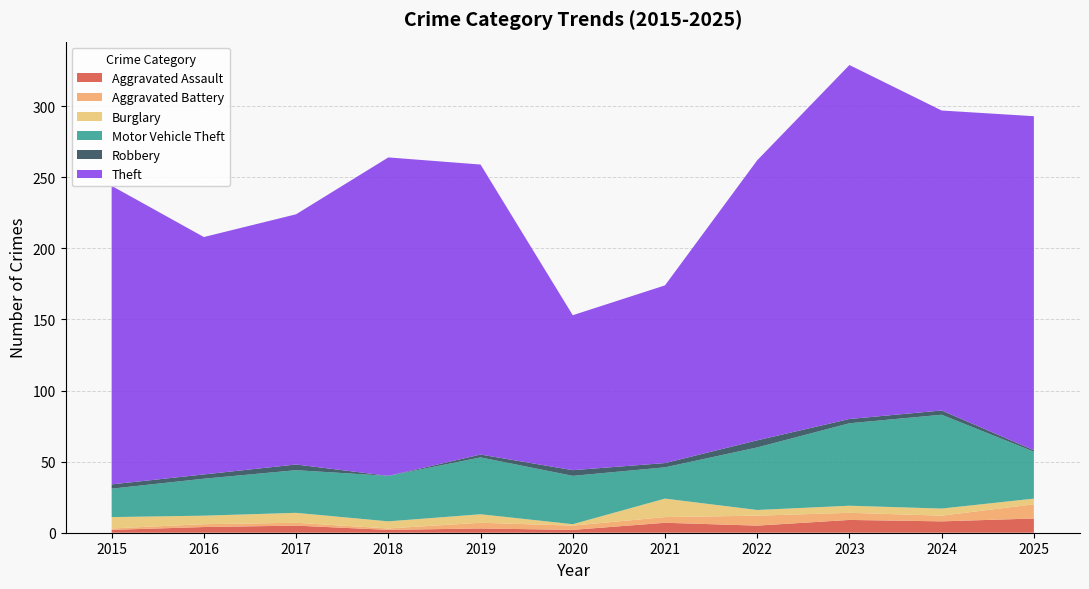

Reading right to left, transcribe all the data shown in this chart.

Aggravated Assault: 10	8	9	5	7	2	3	2	5	4	2
Aggravated Battery: 10	4	5	7	4	3	4	1	2	2	1
Burglary: 4	5	5	4	13	1	6	5	7	6	8
Motor Vehicle Theft: 33	66	58	44	22	34	40	32	30	26	20
Robbery: 1	3	3	5	3	4	2	0	4	3	3
Theft: 235	211	249	197	125	109	204	224	176	167	210